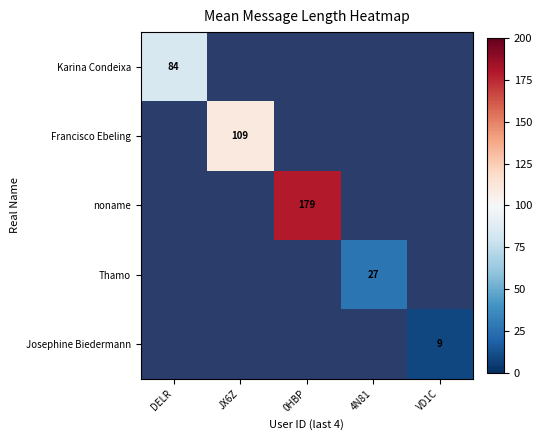

At how many categories does at least one series exceed 128?

1